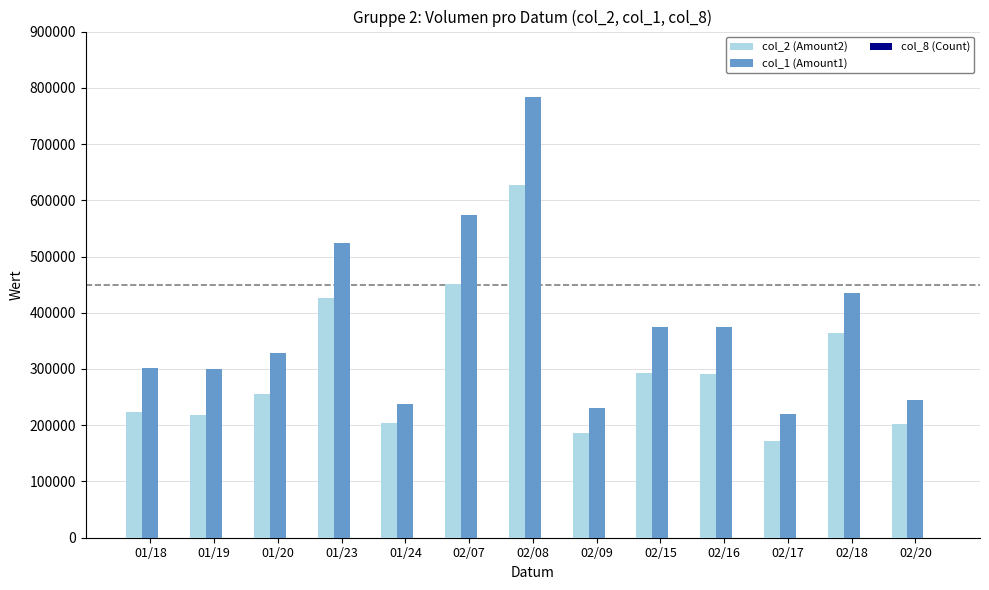

Is the value of col_1 (Amount1) at 02/15 greater than the value of col_2 (Amount2) at 02/09?

Yes